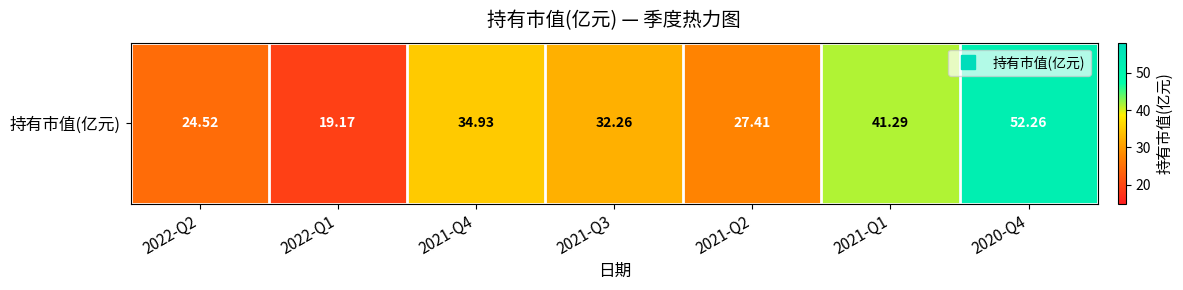

Reading left to right, what are all the values shown in this chart?

2022-Q2=24.5	2022-Q1=19.2	2021-Q4=34.9	2021-Q3=32.3	2021-Q2=27.4	2021-Q1=41.3	2020-Q4=52.3